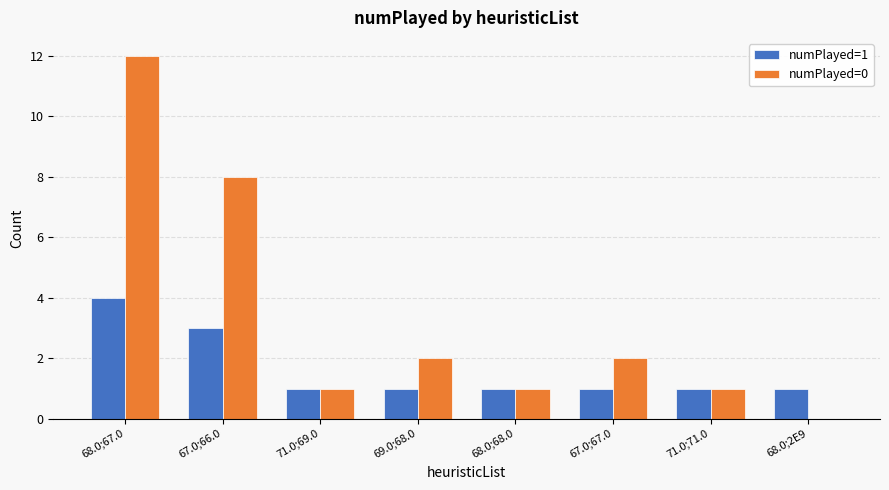

Is it true that numPlayed=0 equals 12 at 68.0;67.0?

True